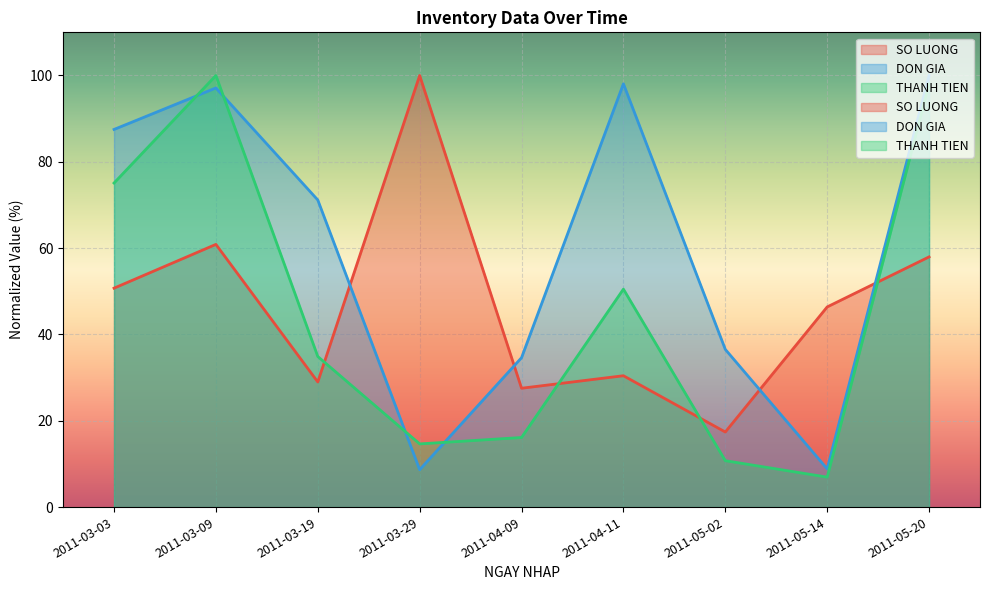

What are all the series names shown in the legend?

SO LUONG, DON GIA, THANH TIEN